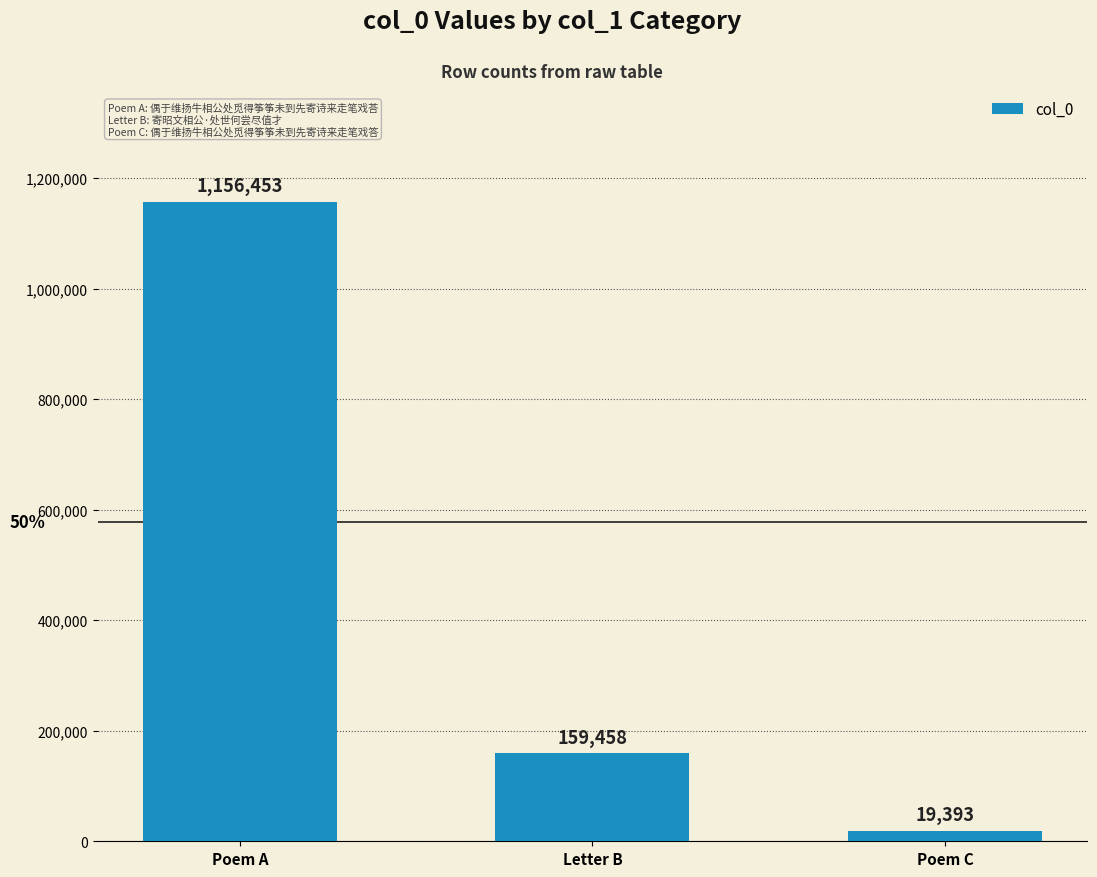

List the labels in order of value, largest first.

Poem A, Letter B, Poem C